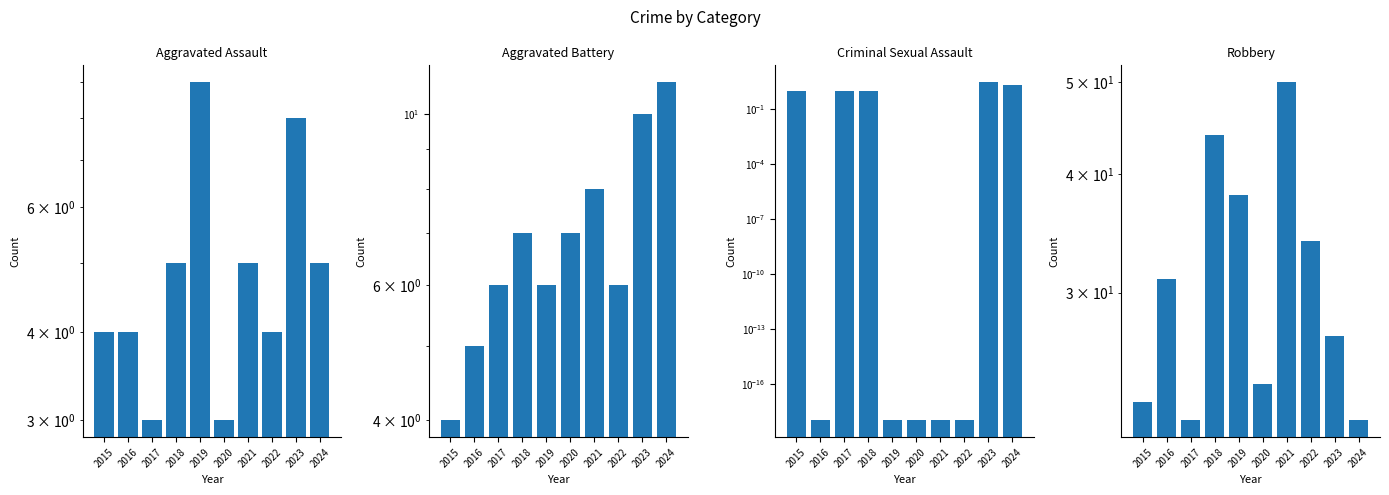

Which has a higher value, 2024 or 2018?

2024